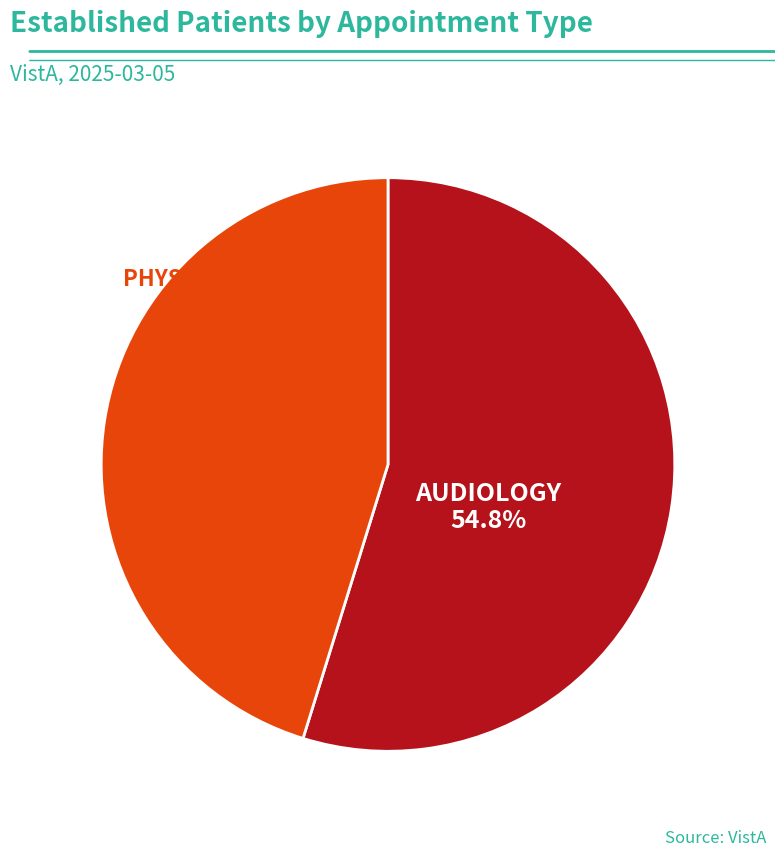

To the nearest percent, what percentage of the pie is PHYSICAL THERAPY?

45%